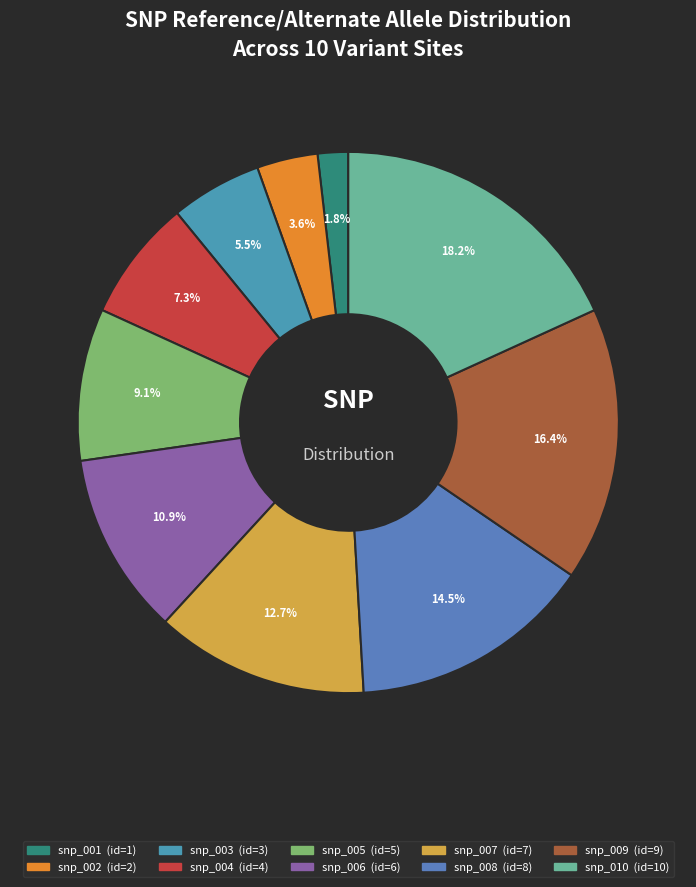

Combined, do snp_007 and snp_006 account for over 50%?

No